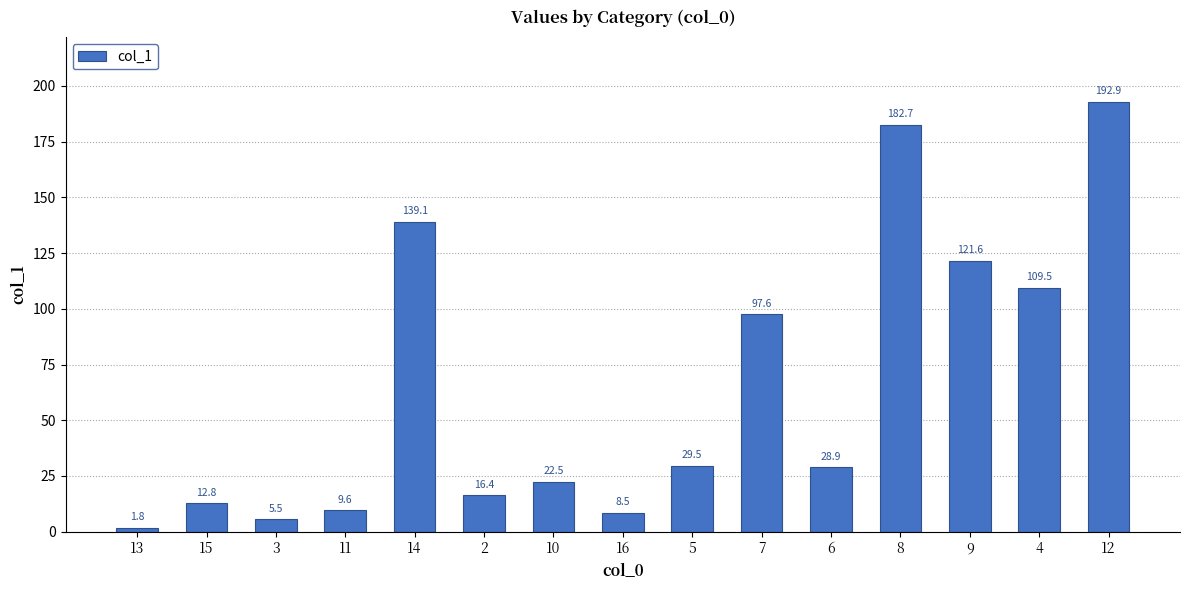

Rank the categories by value from highest to lowest.

12, 8, 14, 9, 4, 7, 5, 6, 10, 2, 15, 11, 16, 3, 13